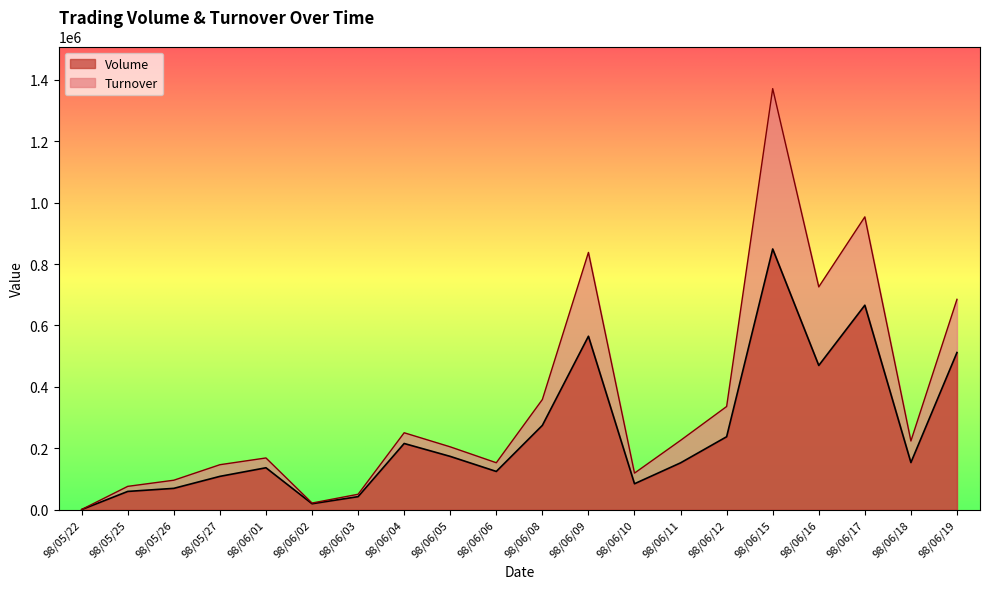

Which series has the largest total across all categories?

Turnover